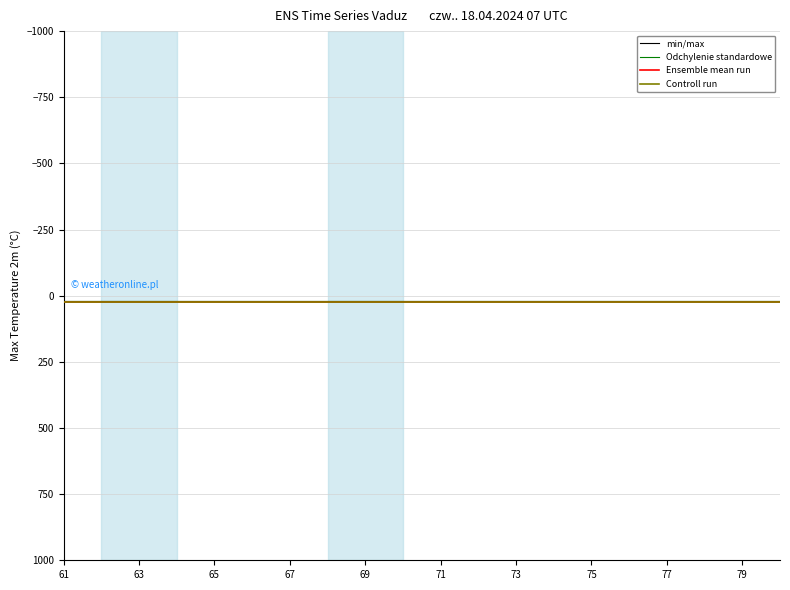

True or false: Odchylenie standardowe and Ensemble mean run cross at least once.

False